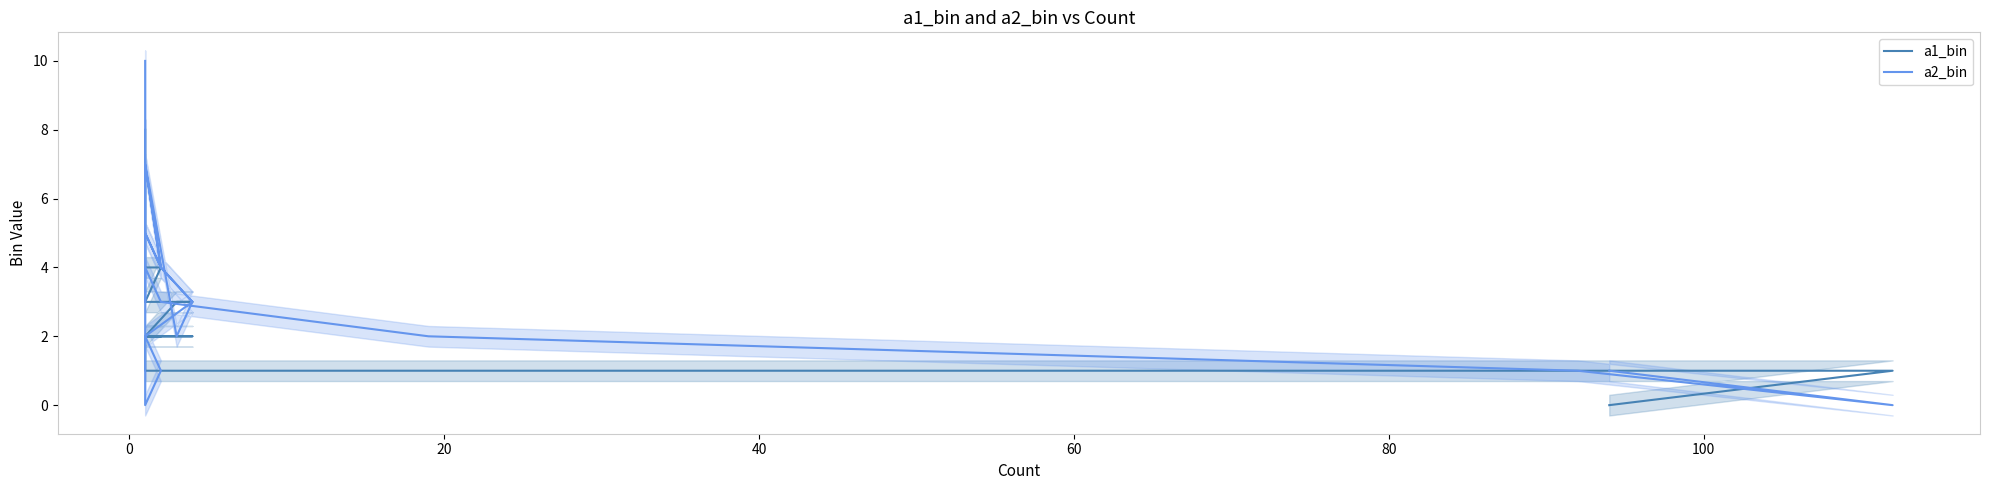

What is the value of the a1_bin point at the 11th from the left?

2